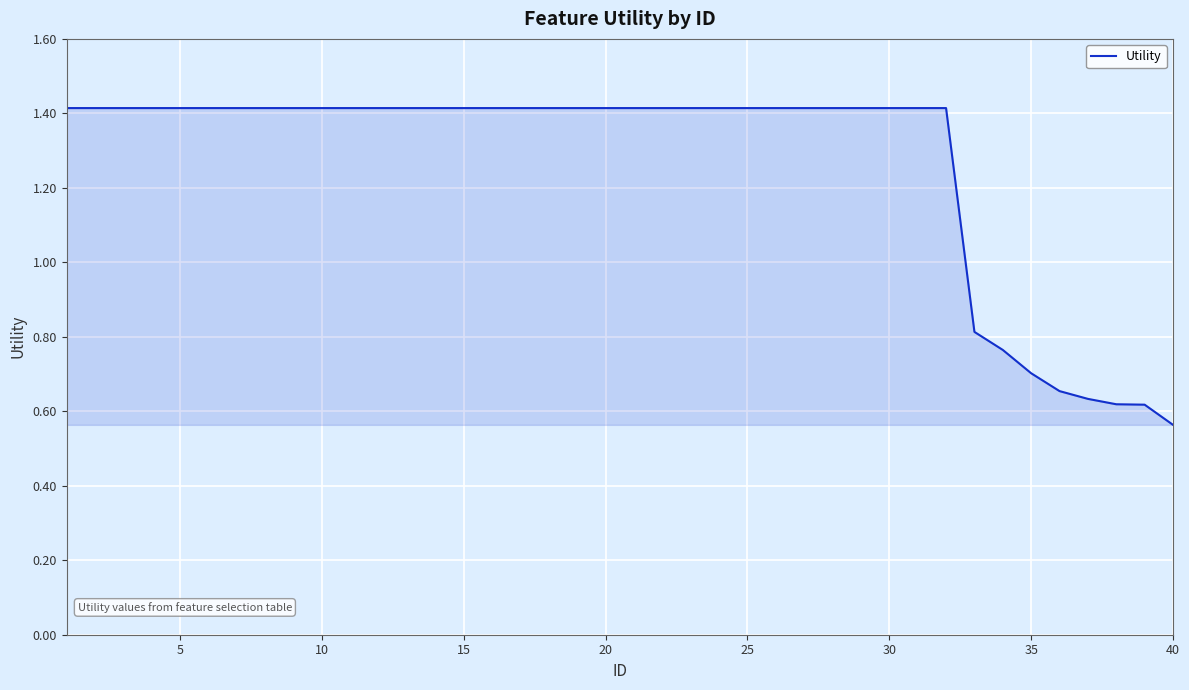

What is the difference between the maximum and minimum values?

0.9